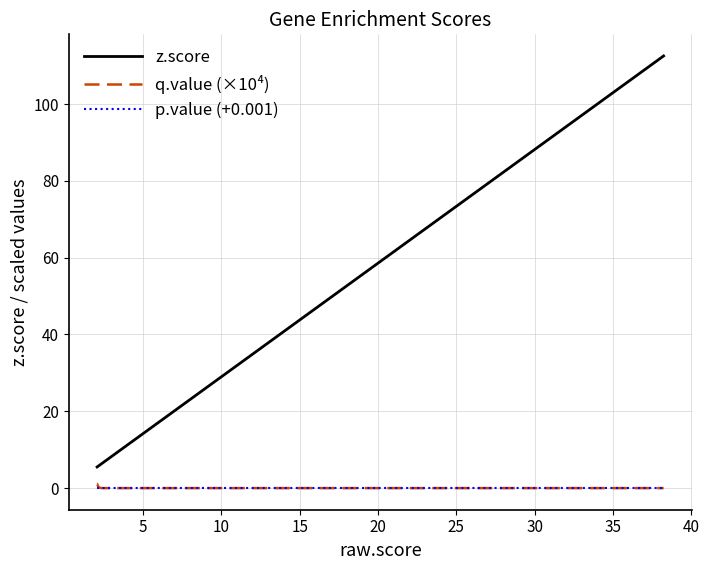

What is the maximum value for q.value (×10⁴)?

1.1